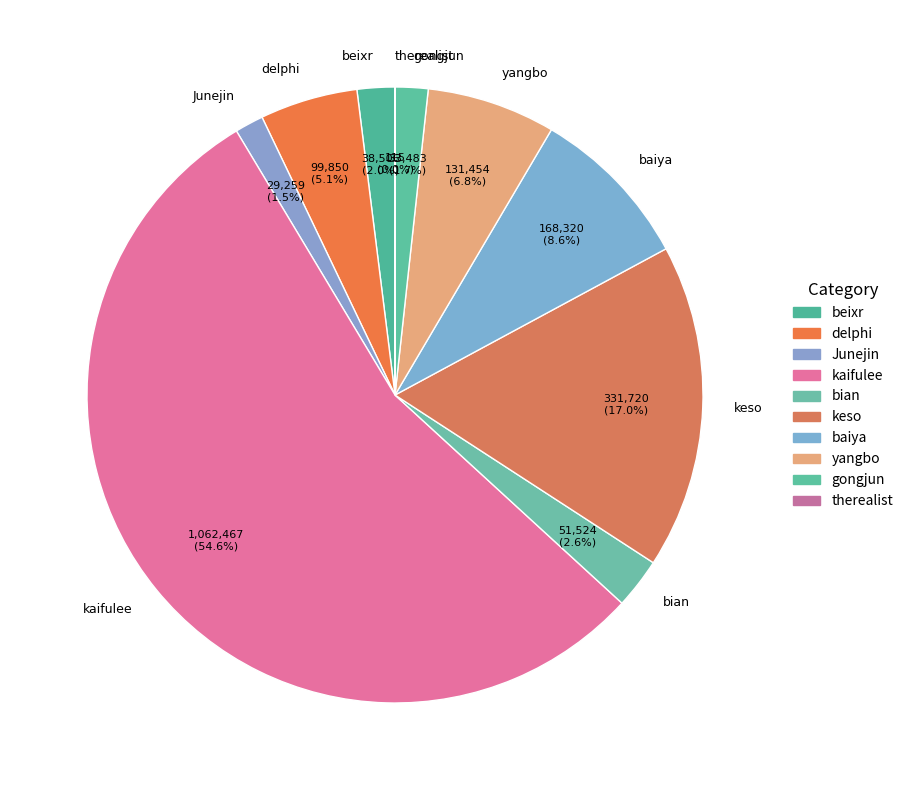

To the nearest percent, what portion does yangbo represent?

7%